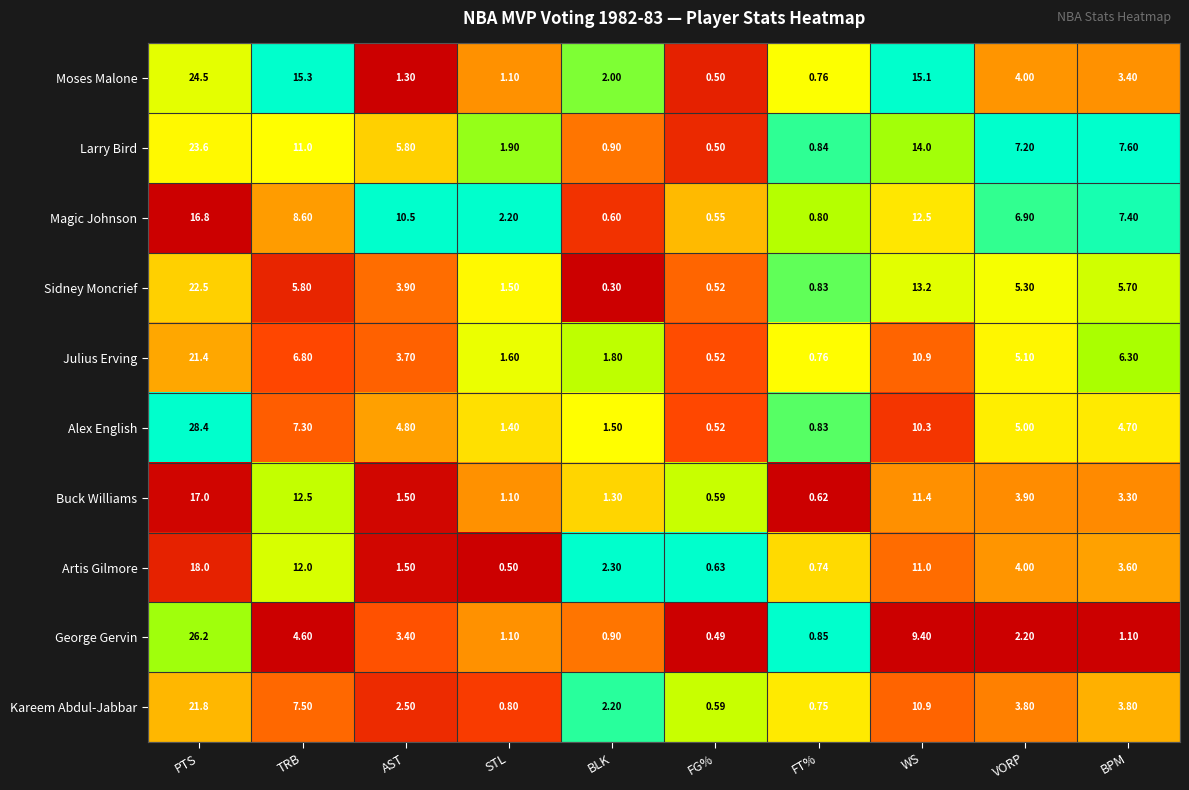

Which series has the largest range (max minus min)?

Alex English